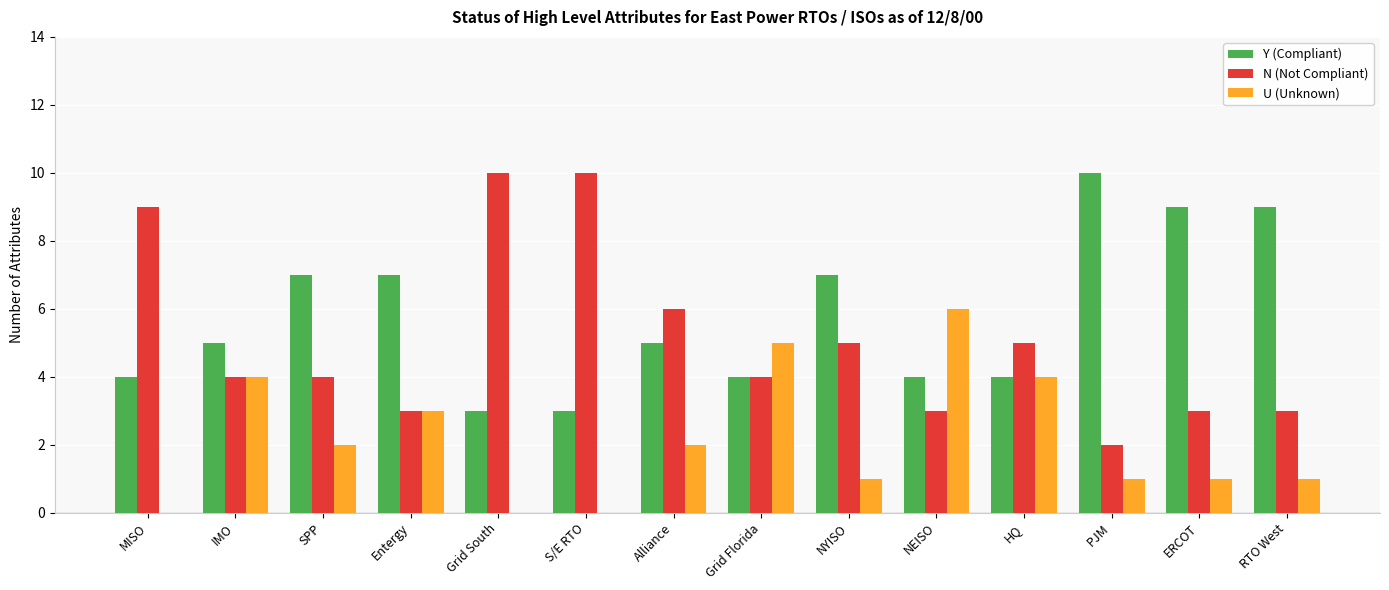

True or false: U (Unknown) has a value of 1 at NYISO.

True